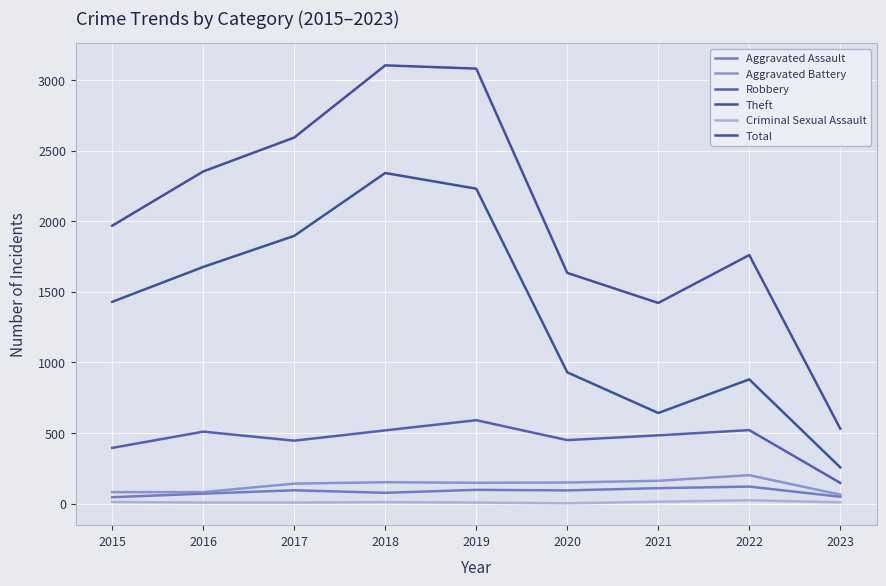

What is the sum of all Aggravated Battery values?

1184